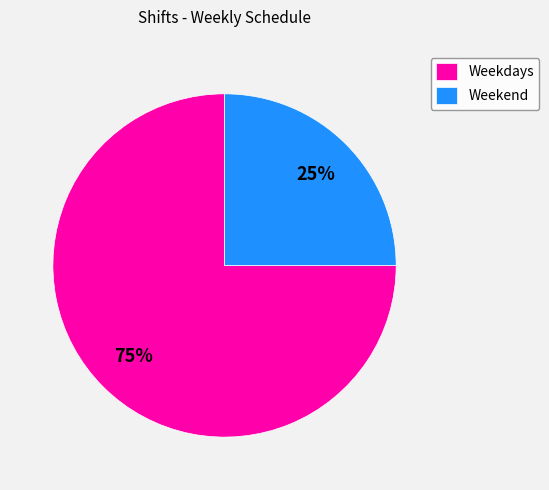

Approximately how many times larger is the value at Weekend compared to Weekdays?

0.3